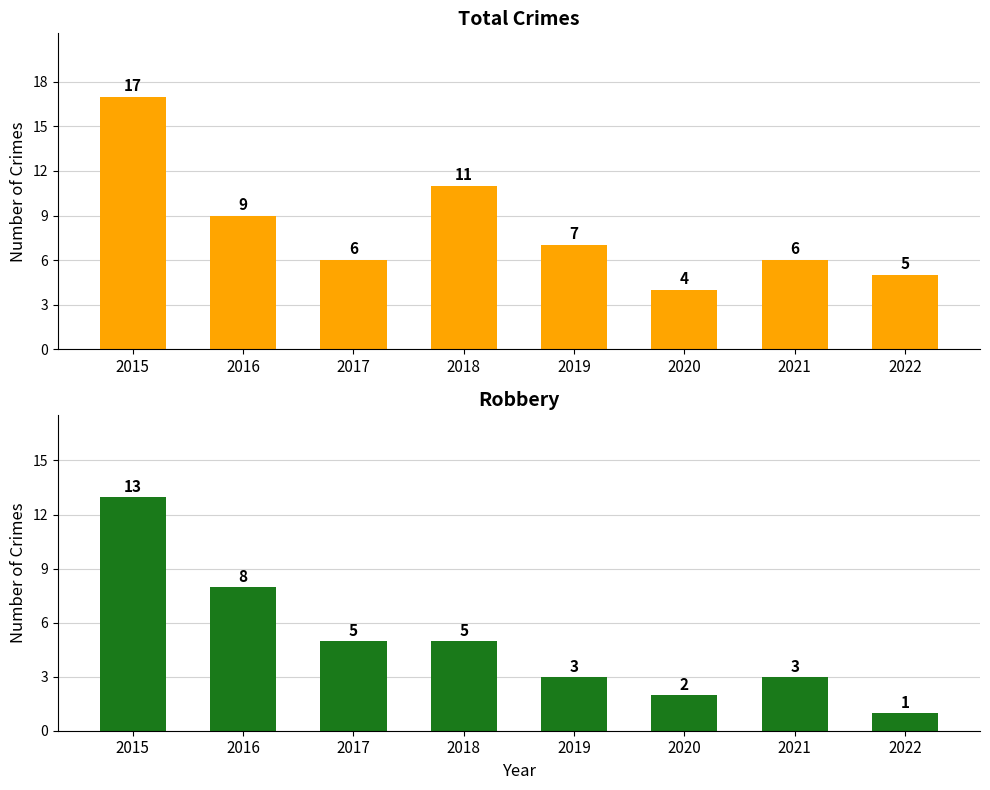

What is the smallest value displayed?

1